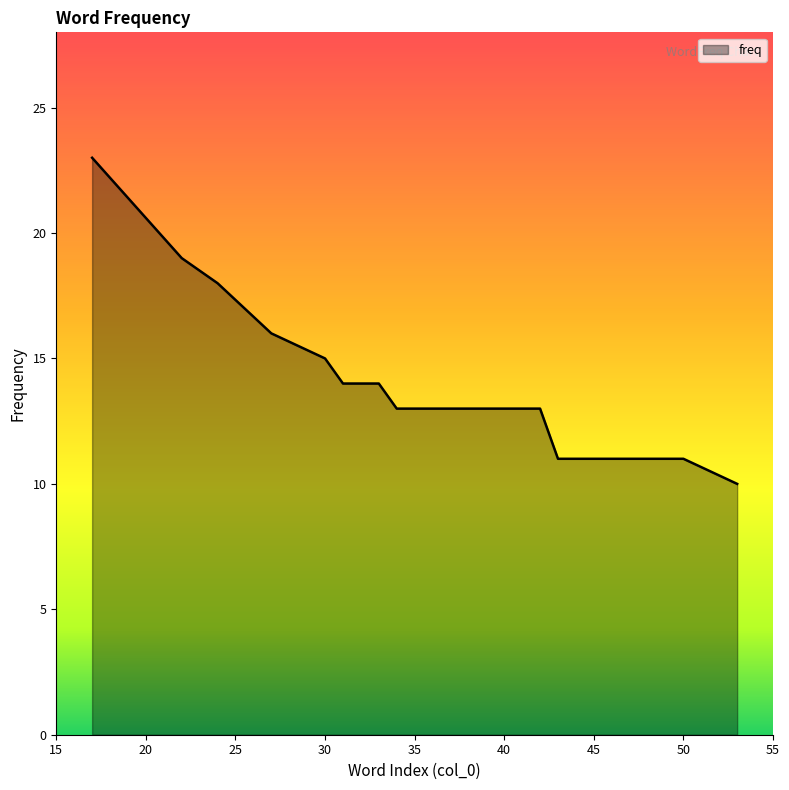

What is the difference between the second highest and minimum values?

9